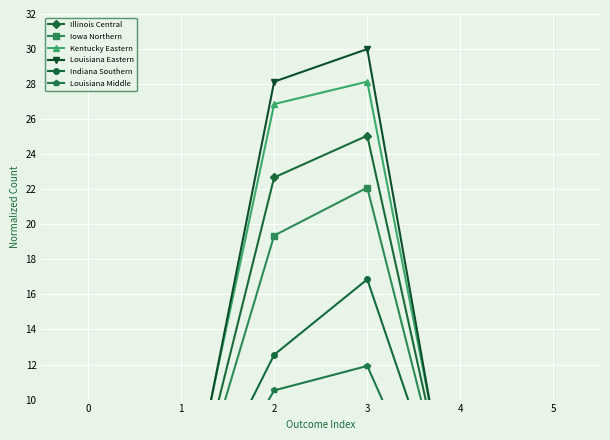

How many intersections are there between Illinois Central and Louisiana Eastern?

1